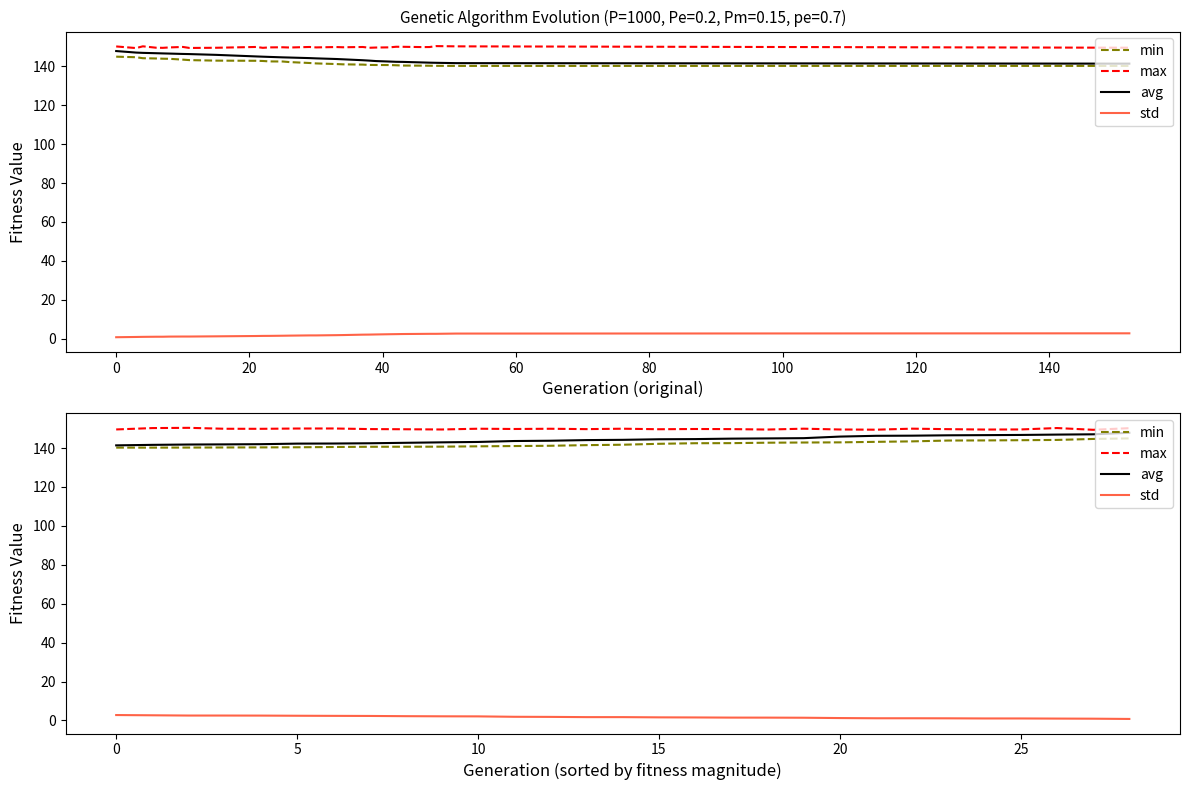

True or false: avg and min cross at least once.

False